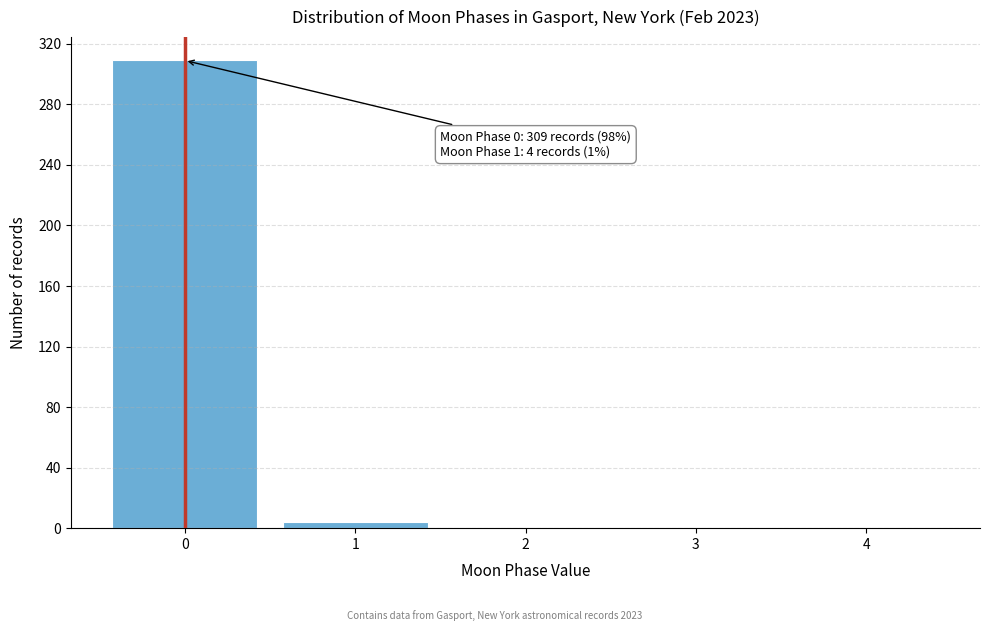

Over which range of the x-axis is the bar tallest?

-0.5 to 0.5